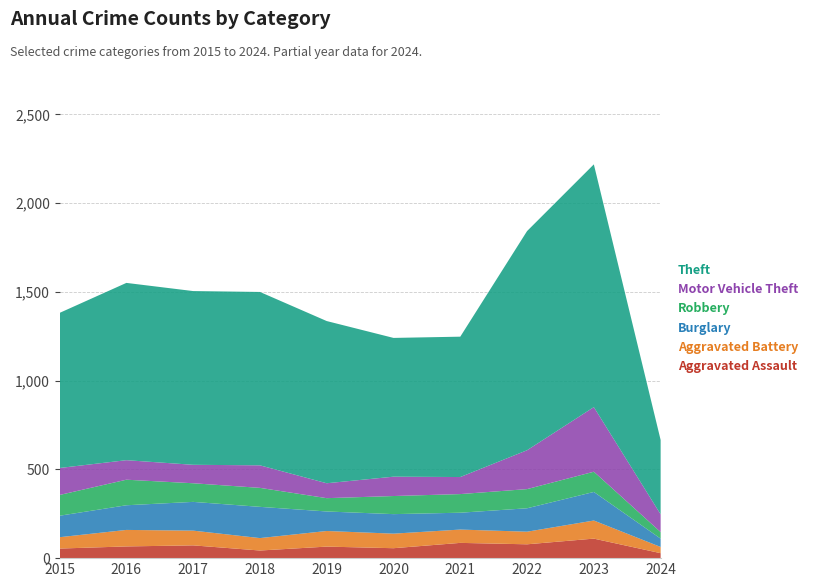

Reading left to right, transcribe all the data shown in this chart.

Aggravated Assault: 2015=54	2016=66	2017=72	2018=43	2019=65	2020=56	2021=86	2022=78	2023=110	2024=28
Aggravated Battery: 2015=64	2016=93	2017=83	2018=70	2019=88	2020=82	2021=75	2022=71	2023=102	2024=35
Burglary: 2015=121	2016=139	2017=162	2018=176	2019=110	2020=110	2021=95	2022=132	2023=161	2024=47
Robbery: 2015=117	2016=144	2017=105	2018=107	2019=75	2020=102	2021=105	2022=108	2023=114	2024=37
Motor Vehicle Theft: 2015=152	2016=110	2017=104	2018=127	2019=84	2020=109	2021=96	2022=219	2023=364	2024=100
Theft: 2015=874	2016=999	2017=979	2018=977	2019=914	2020=782	2021=791	2022=1235	2023=1368	2024=419